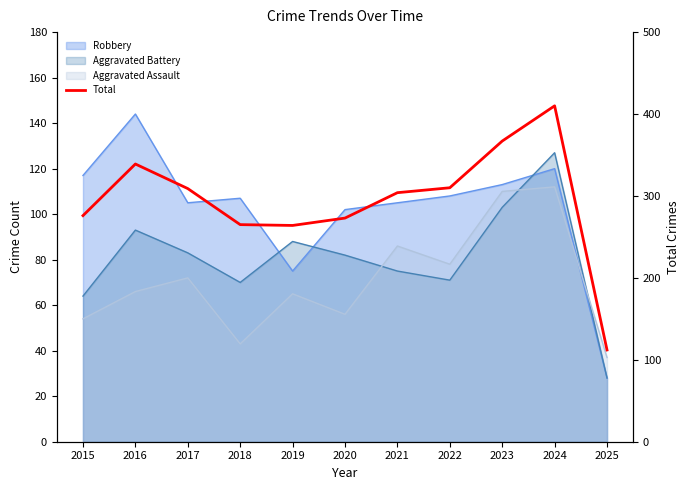

How many values exceed 304?

5